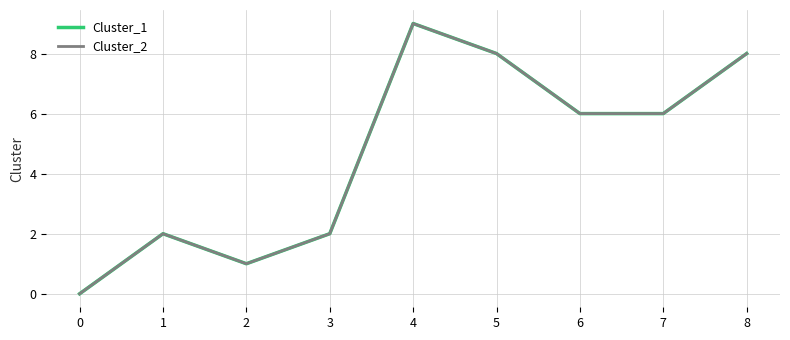

What is the sum of the Cluster_2 values at 8 and 5?

16